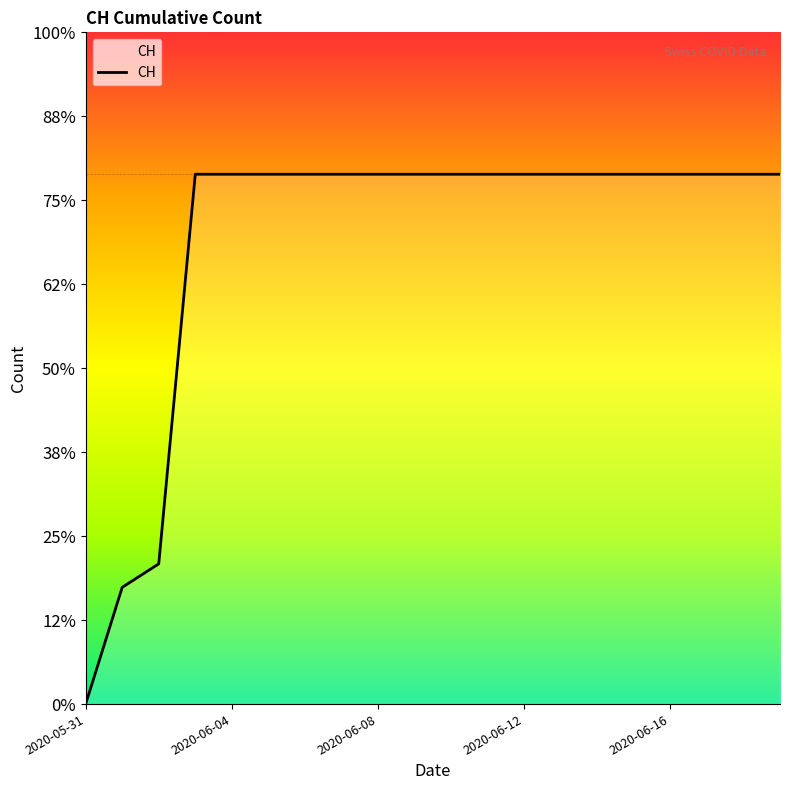

Does the chart have visible grid lines?

No